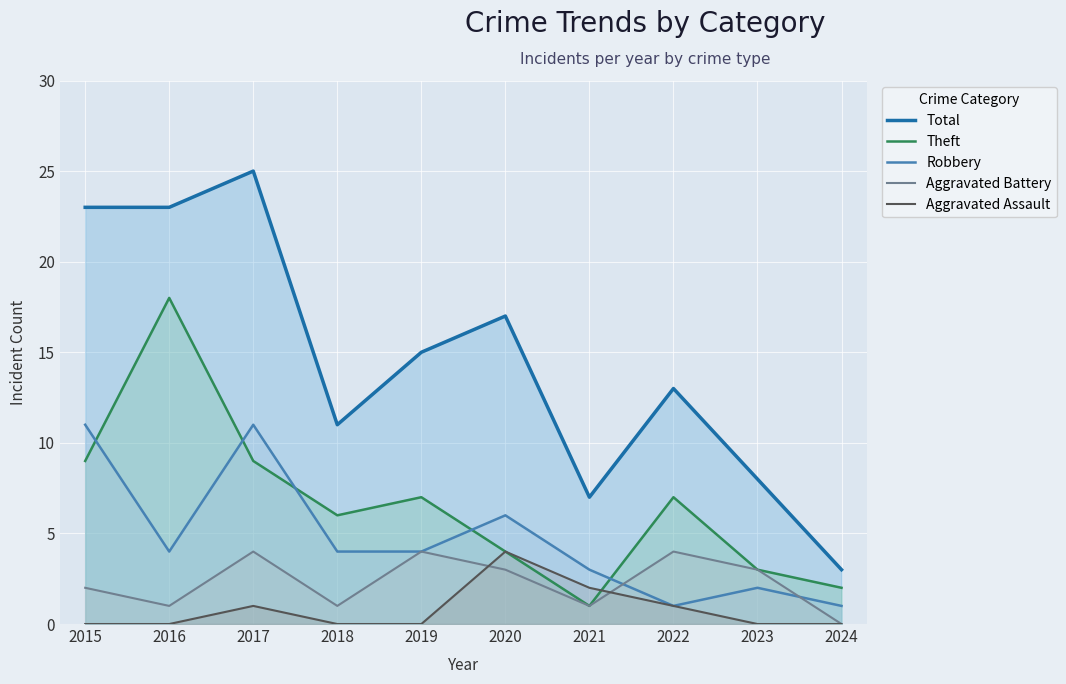

Does the chart display data point markers on the line(s)?

No